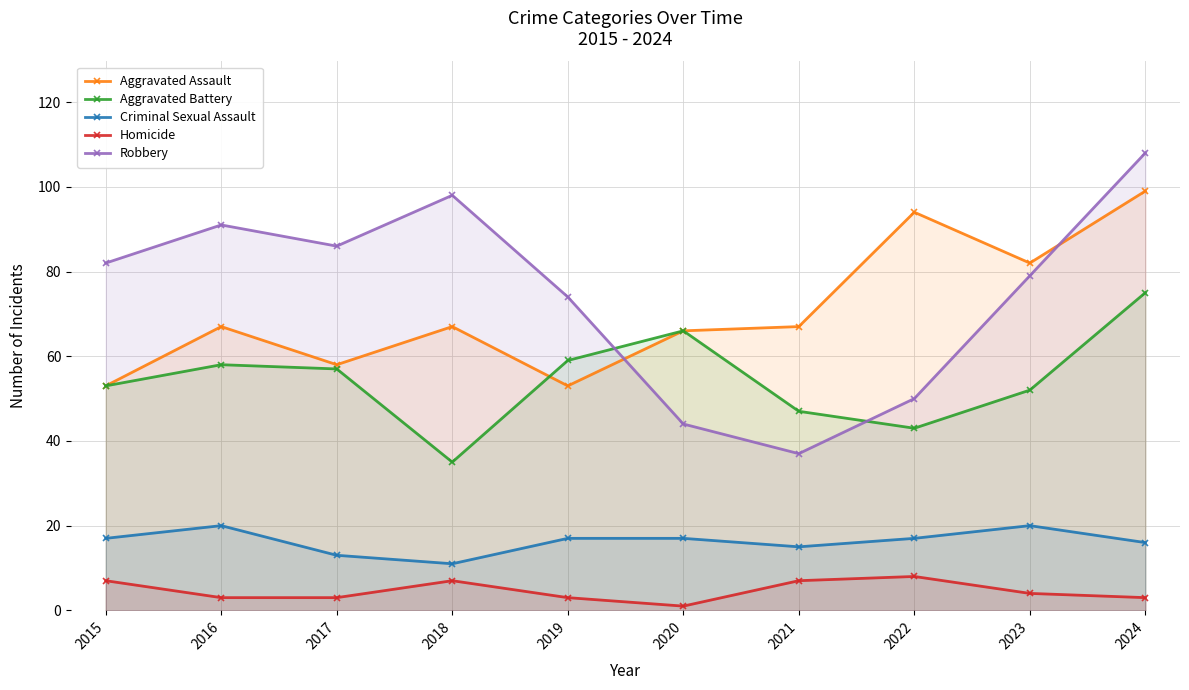

True or false: Criminal Sexual Assault and Homicide intersect in this chart.

False